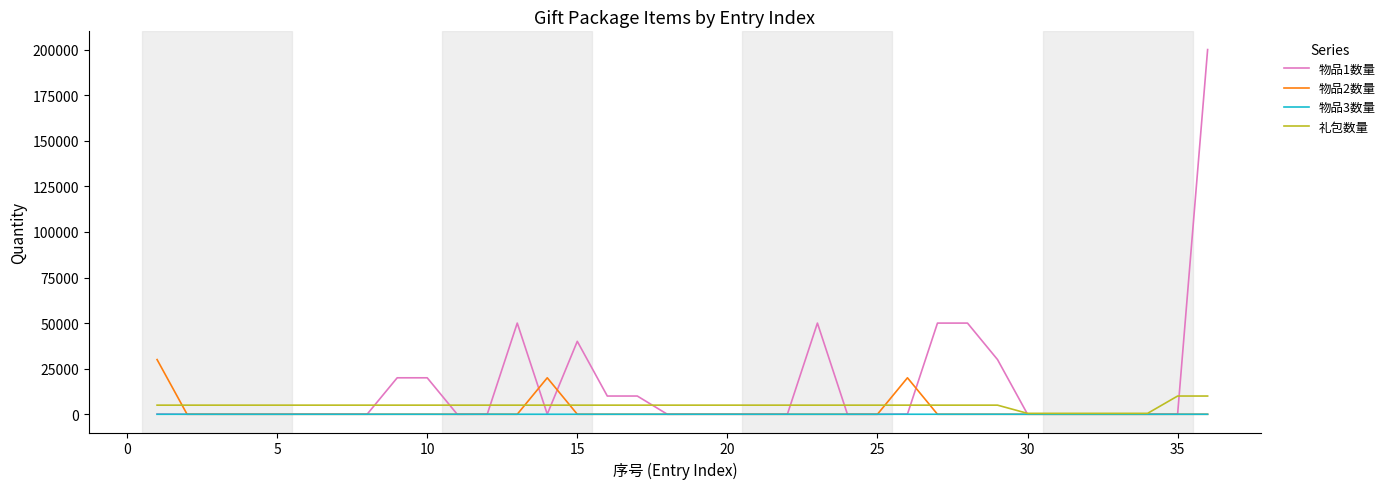

Which series has the largest range (max minus min)?

物品1数量